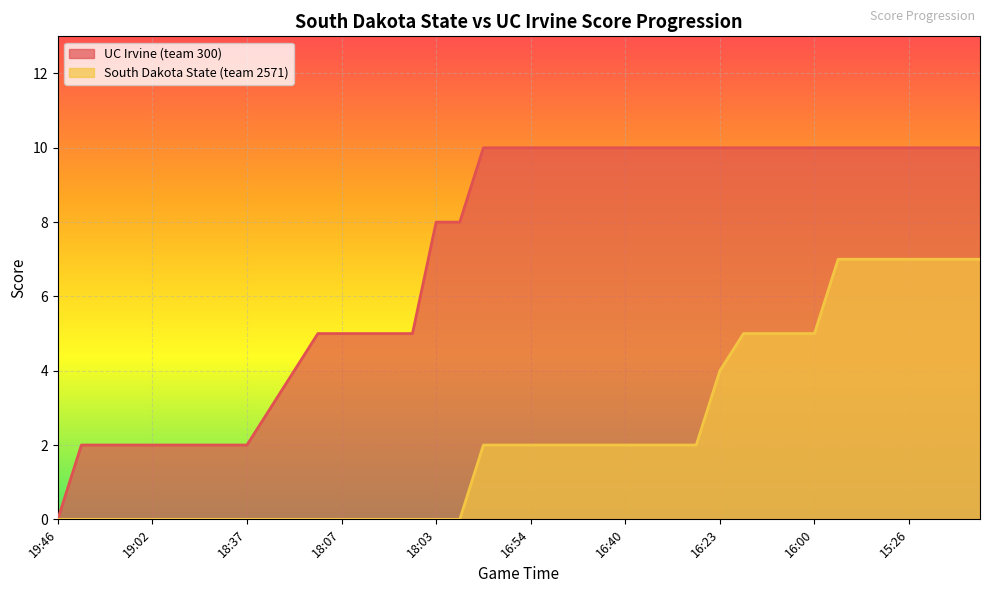

What is the greatest value displayed?

10